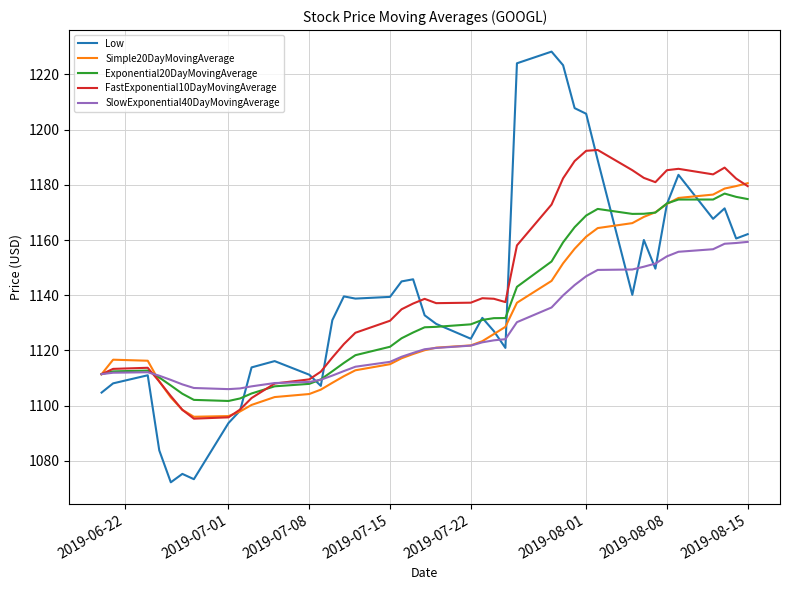

What is the maximum value for Exponential20DayMovingAverage?

1176.8